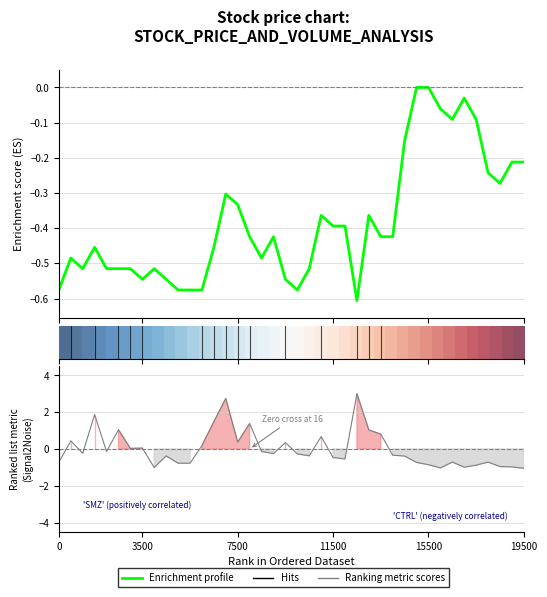

What is the value of the Enrichment profile point at the 15th from the left?

-0.3